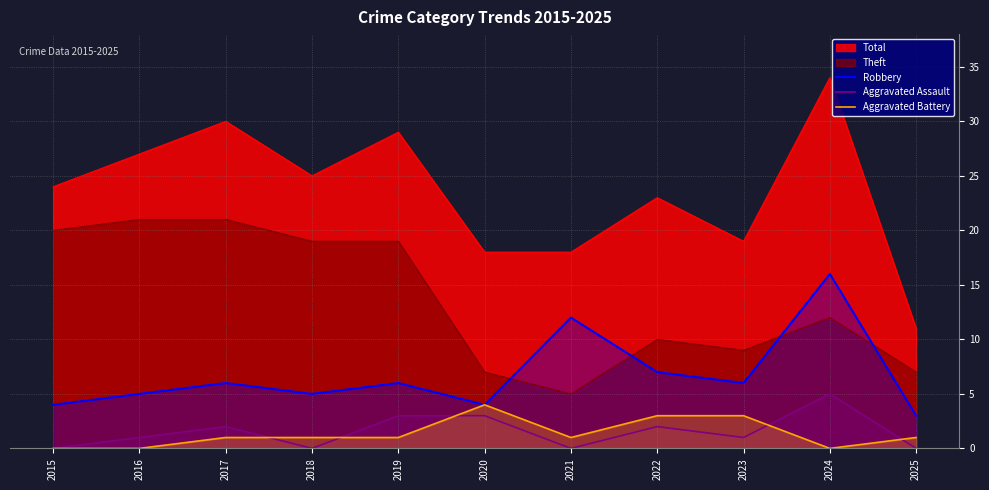

True or false: Total and Theft cross at least once.

False